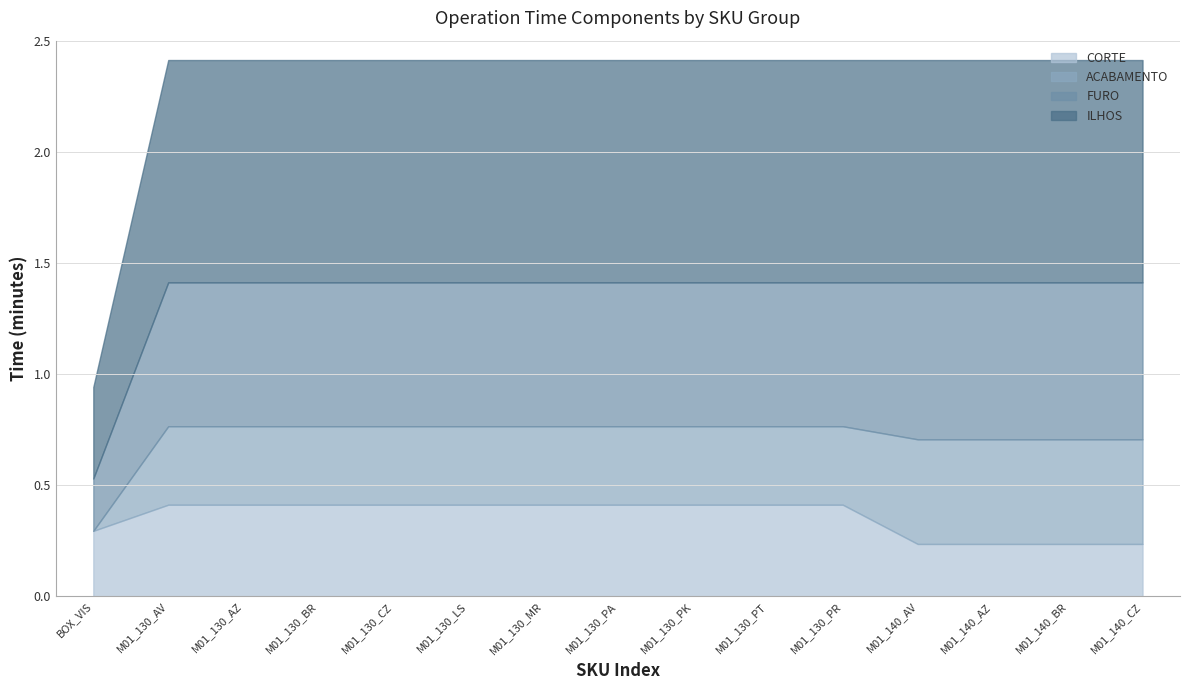

At M01_140_BR, list the series in order from smallest to largest.

CORTE, ACABAMENTO, FURO, ILHOS